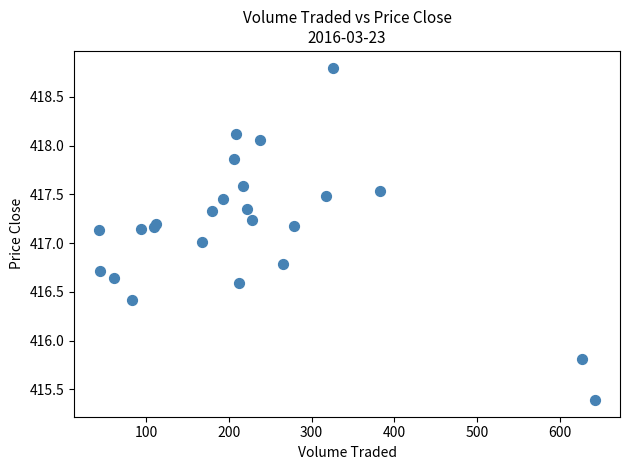

What is the range of Y values (max minus min)?

3.4